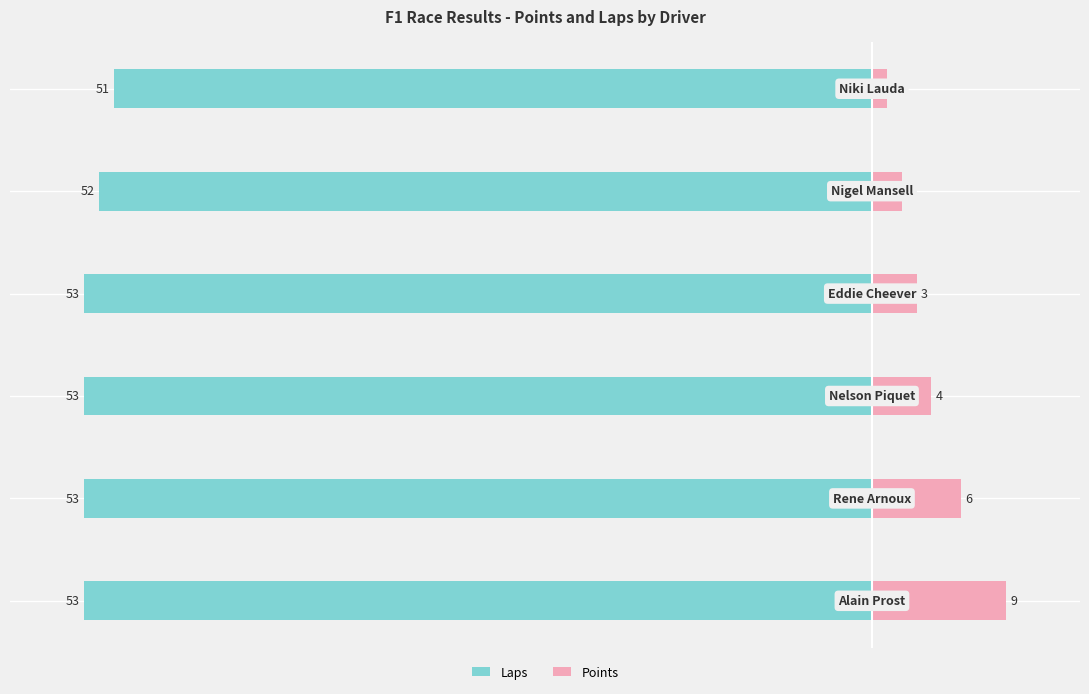

Are the bars horizontal?

Yes